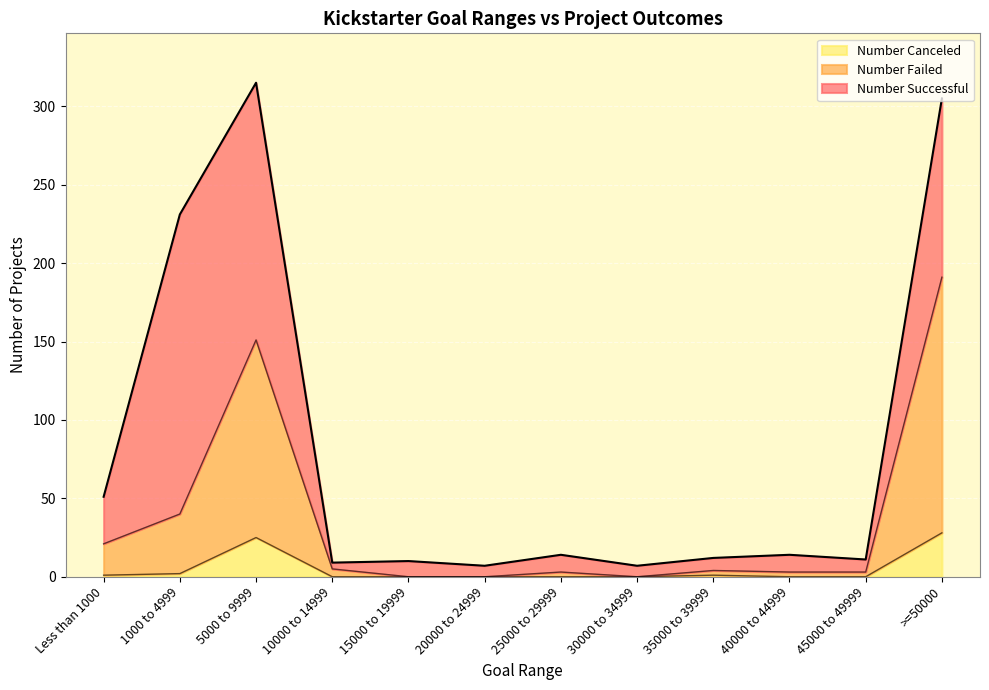

How many lines are shown in the chart?

3